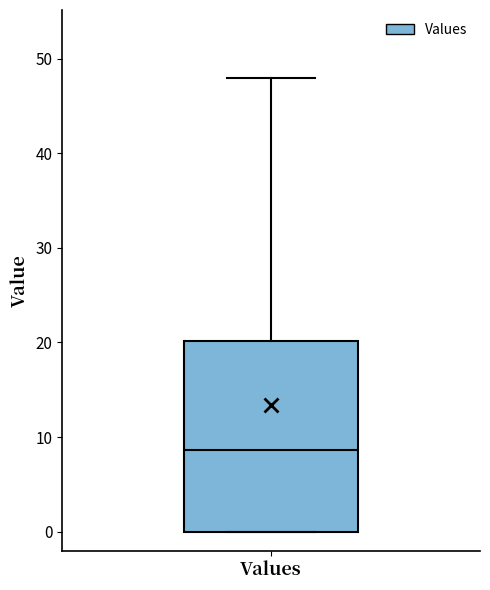

Read this box plot against the y-axis: the position of the median line, the range covered by the box, and the ends of both whiskers. The values are not printed on the chart, so give them approximately, as read against the axis.

median 9, box 0 to 20, whiskers 0 to 48